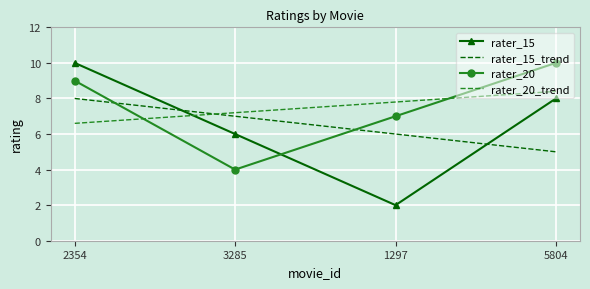

Which series has the largest range (max minus min)?

rater_15